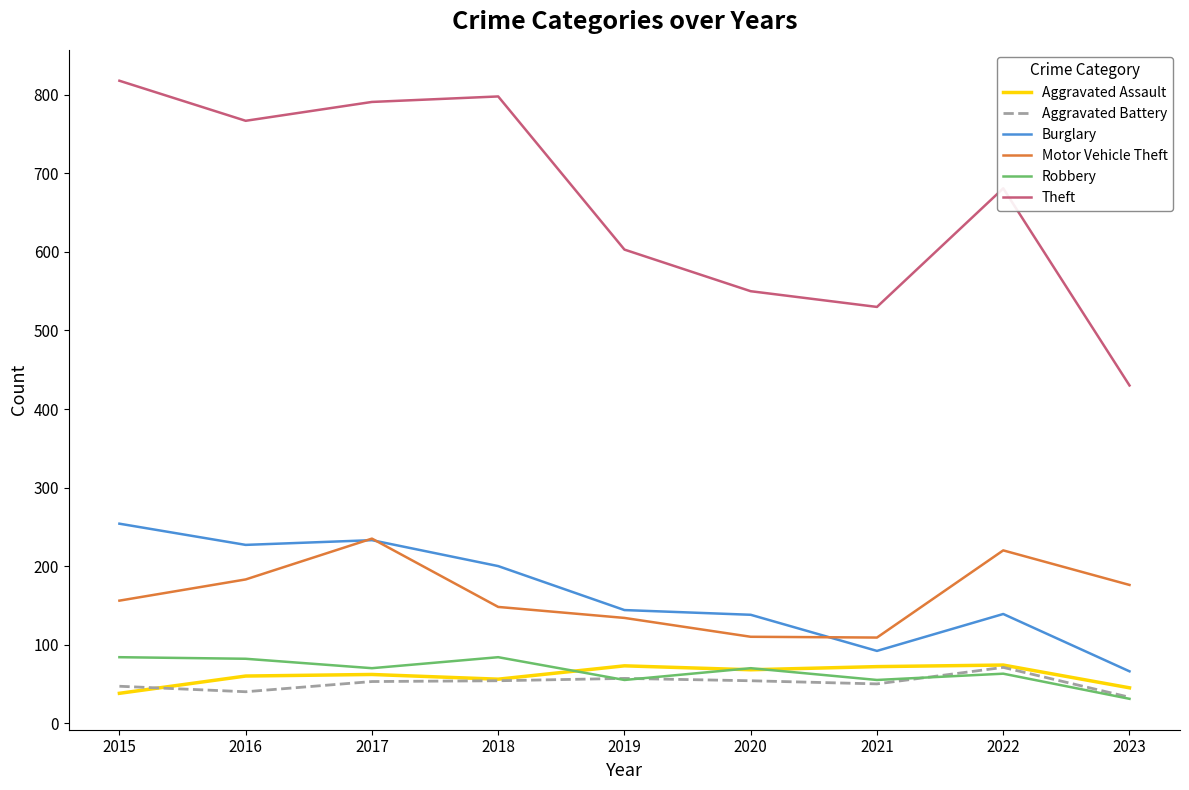

Where is the first local minimum for Aggravated Battery?

2016